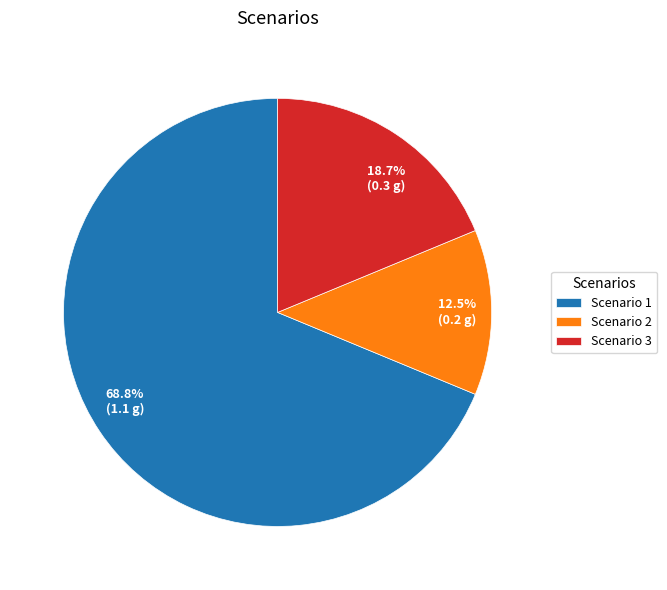

To the nearest percent, what is the average slice percentage?

33%